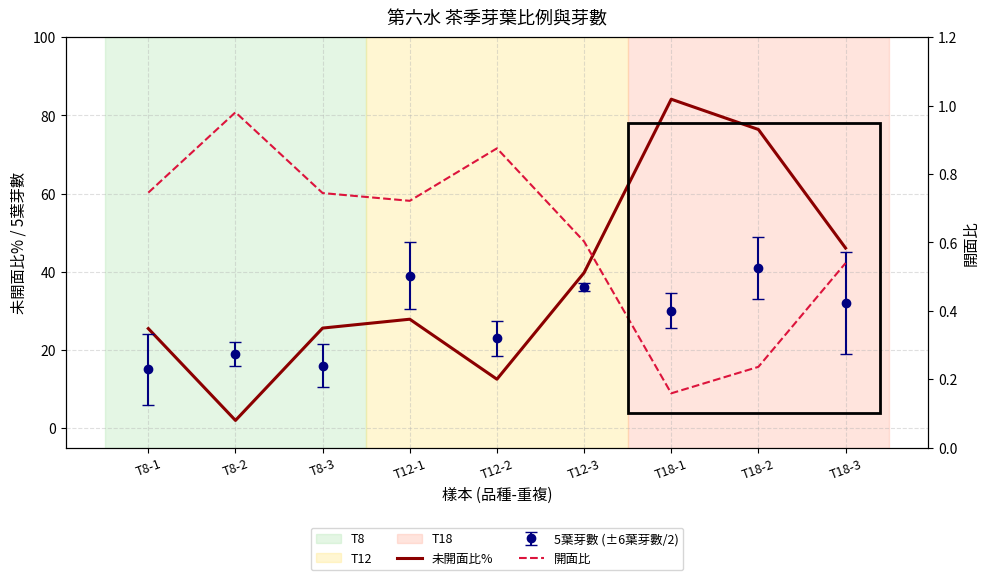

True or false: 未開面比% and 開面比 cross at least once.

False